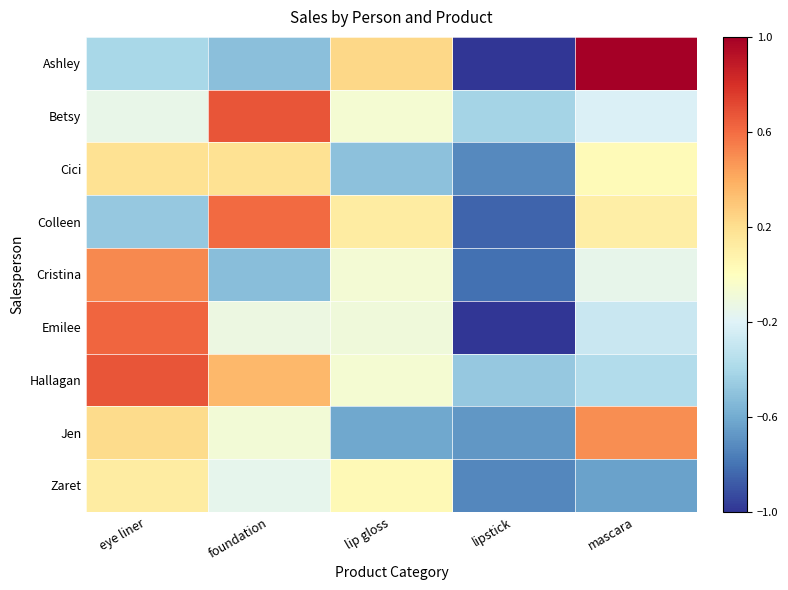

What is the spread (max minus min) of values at lipstick?

0.6